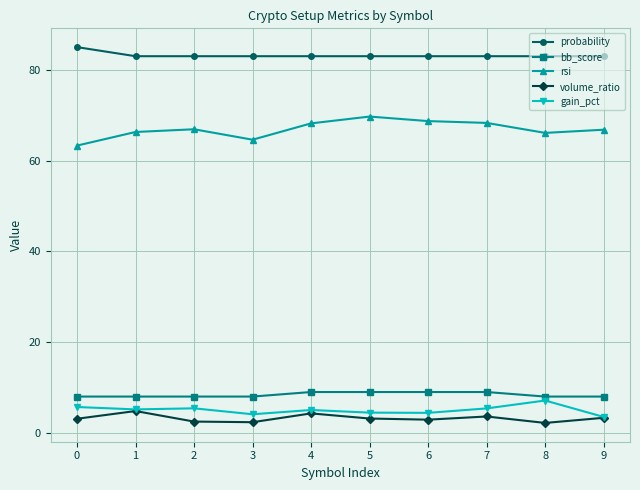

What is the value of the gain_pct point at the 1st from the left?

5.7